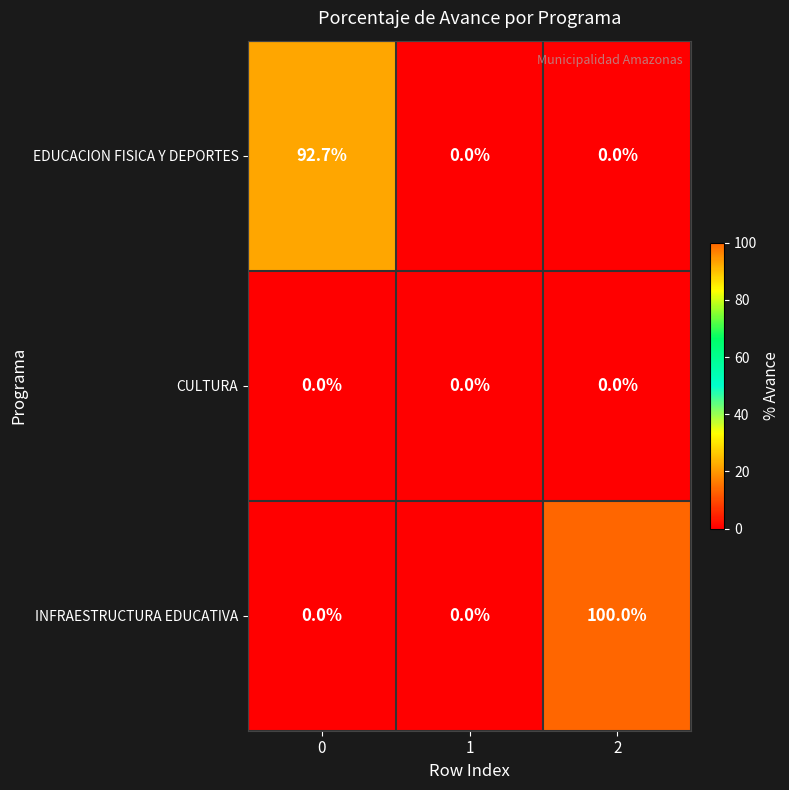

At which category is the sum across all series the highest?

2